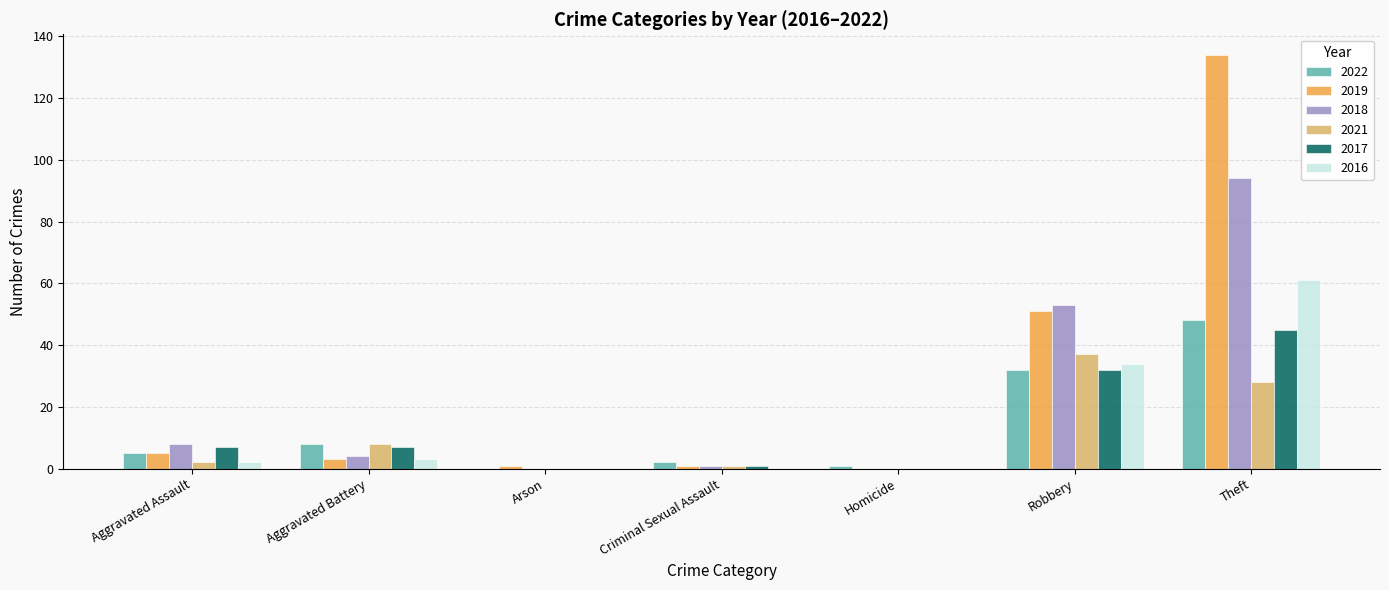

What is the sum of all 2016 values?

100